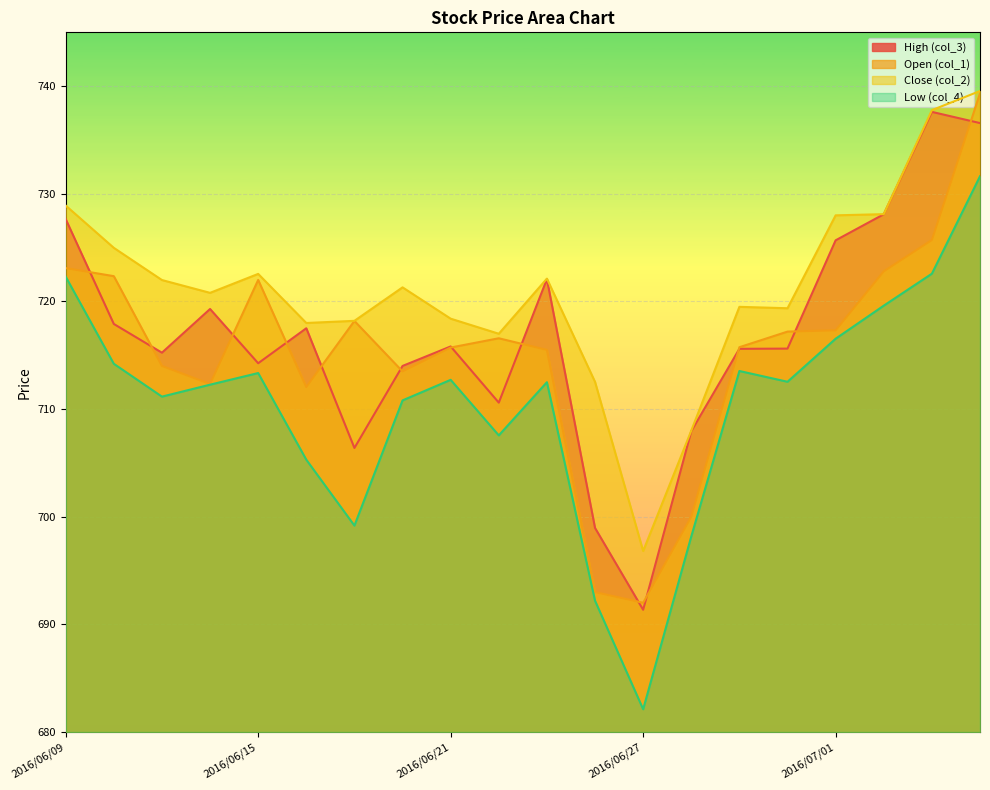

Reading left to right, what are all the values shown in this chart?

col_1: 727.6	717.9	715.2	719.3	714.3	717.5	706.4	714.0	715.8	710.6	722.1	699.0	691.4	708.0	715.6	715.6	725.7	728.1	737.6	736.6
col_2: 723.1	722.4	714.0	712.3	722.0	712.0	718.2	713.5	715.7	716.6	715.5	693.0	692.0	700.0	715.8	717.2	717.3	722.8	725.7	739.3
col_3: 728.9	725.0	722.0	720.8	722.6	718.0	718.2	721.3	718.4	717.0	722.1	712.5	696.8	708.0	719.5	719.4	728.0	728.1	737.8	739.5
col_4: 722.3	714.2	711.2	712.3	713.4	705.3	699.2	710.8	712.7	707.6	712.5	692.2	682.1	698.2	713.5	712.5	716.5	719.6	722.6	731.6